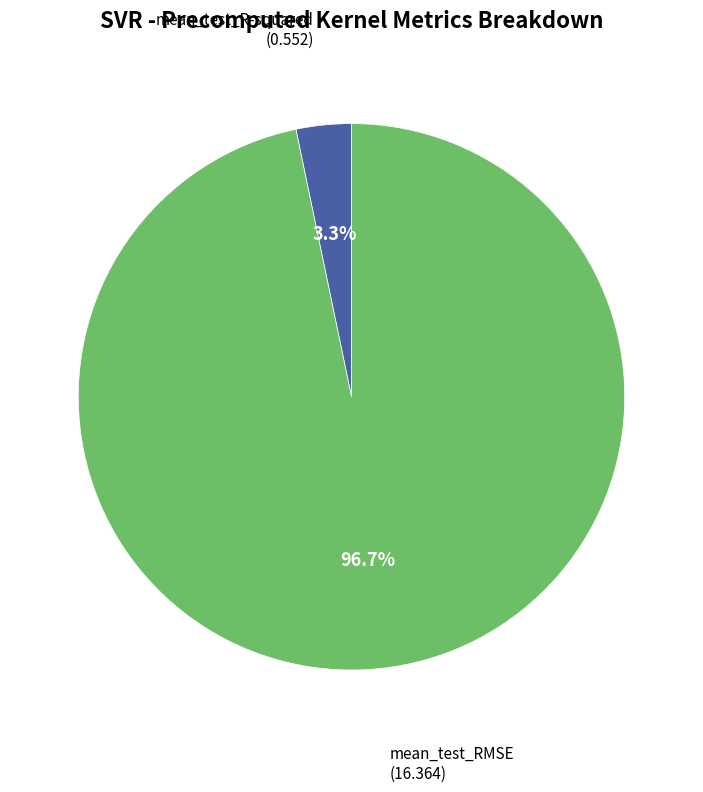

How many slices are in this pie chart?

2